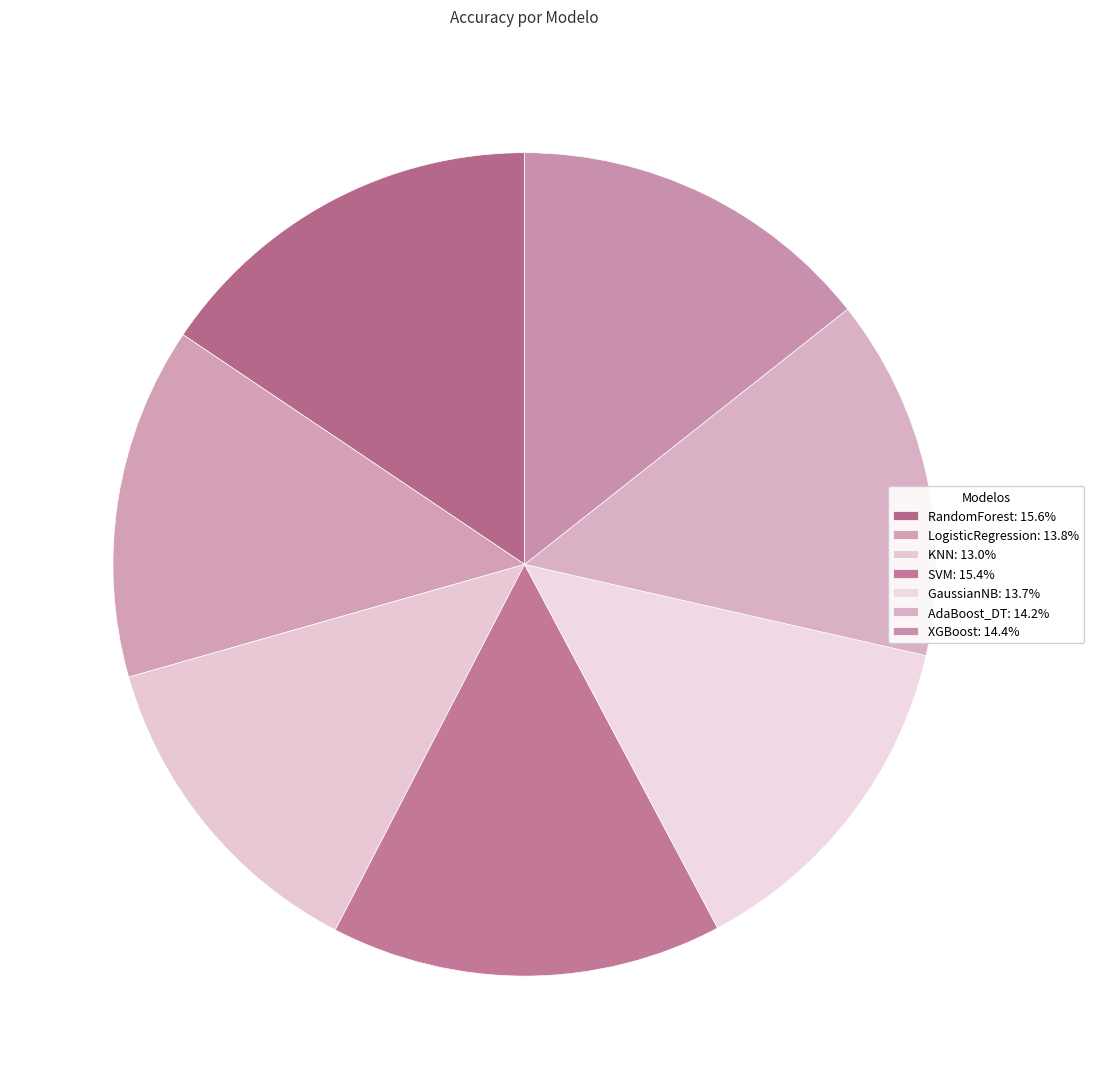

What is the smallest slice in the pie chart?

KNN